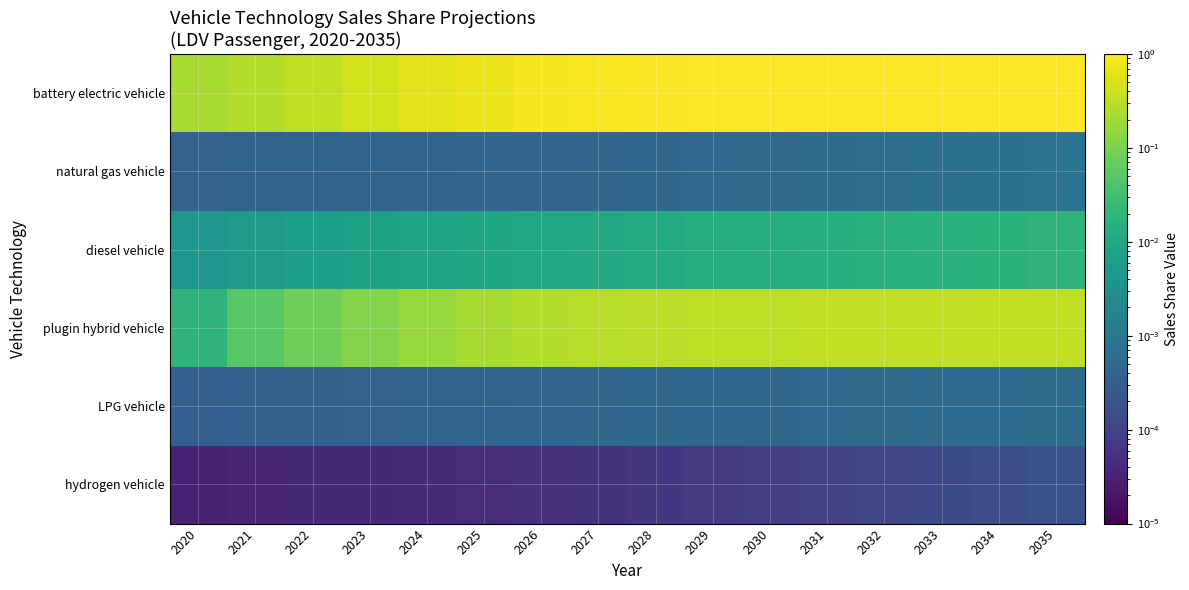

Count the number of data series in this chart.

6